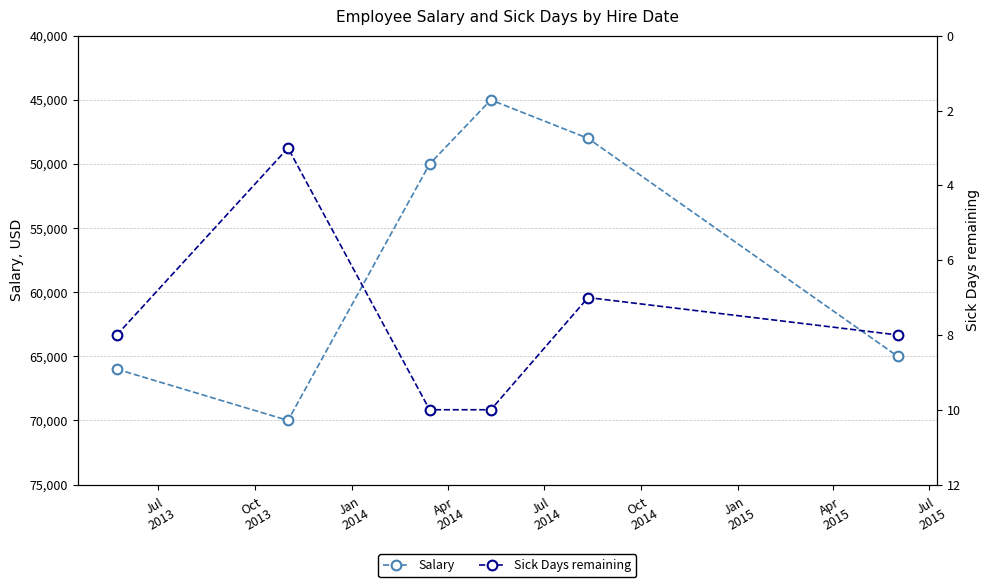

What is the sum of all Salary values?

344000